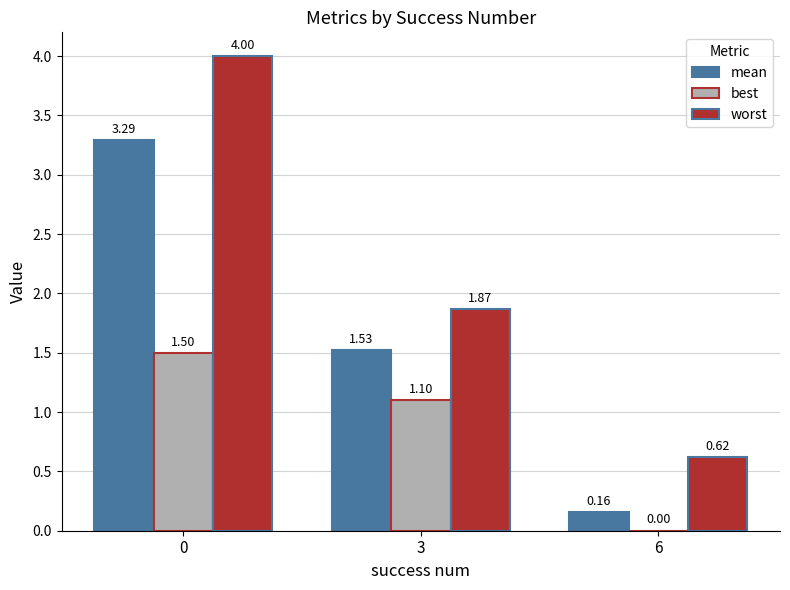

Between 3 and 6, which series saw the biggest shift?

mean